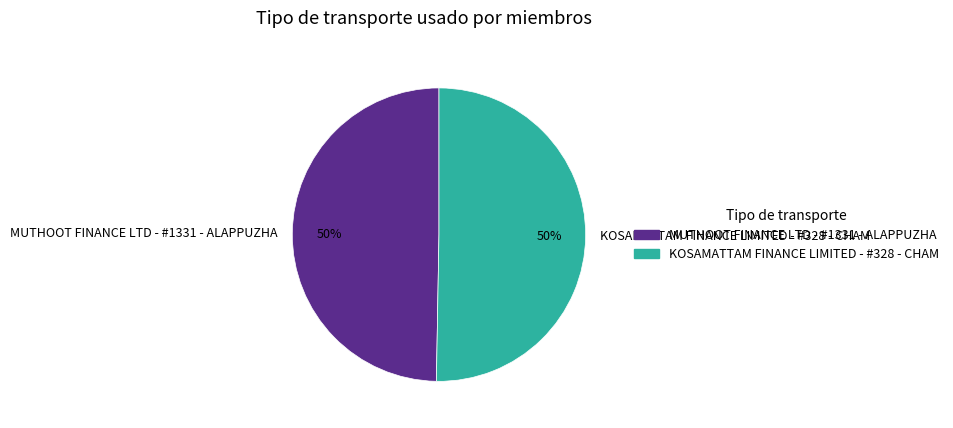

The MUTHOOT FINANCE LTD - #1331 - ALAPPUZHA slice represents 50% of the pie. True or false?

True